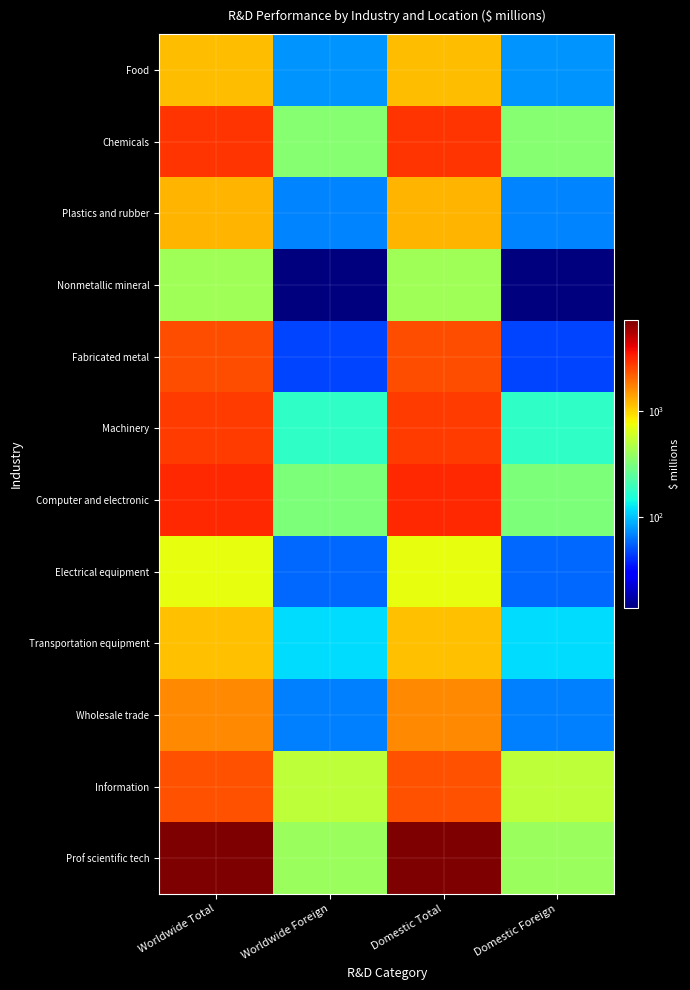

What is the total value across all series at Domestic Foreign?

2219